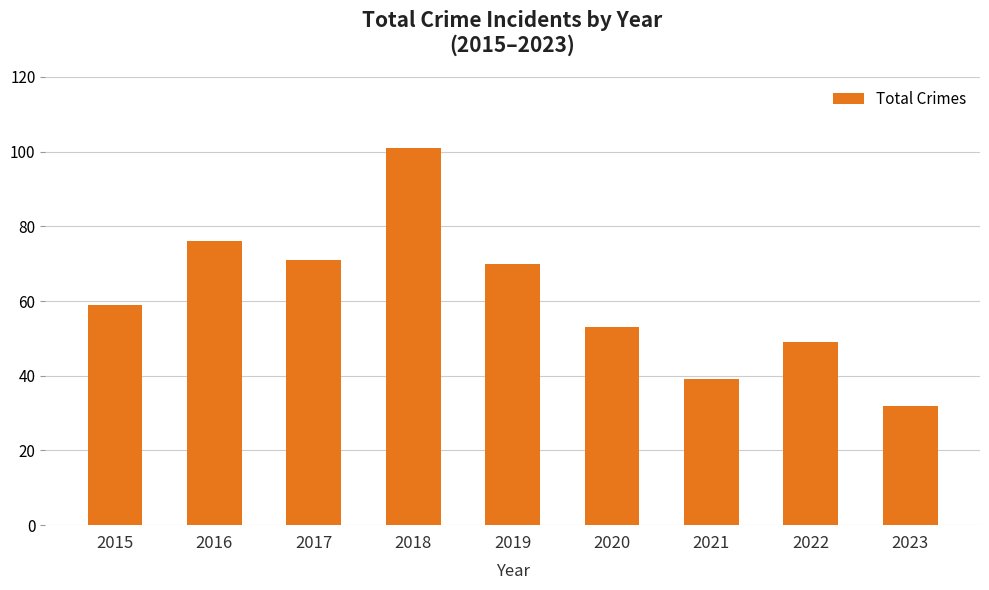

List the labels in order of value, largest first.

2018, 2016, 2017, 2019, 2015, 2020, 2022, 2021, 2023